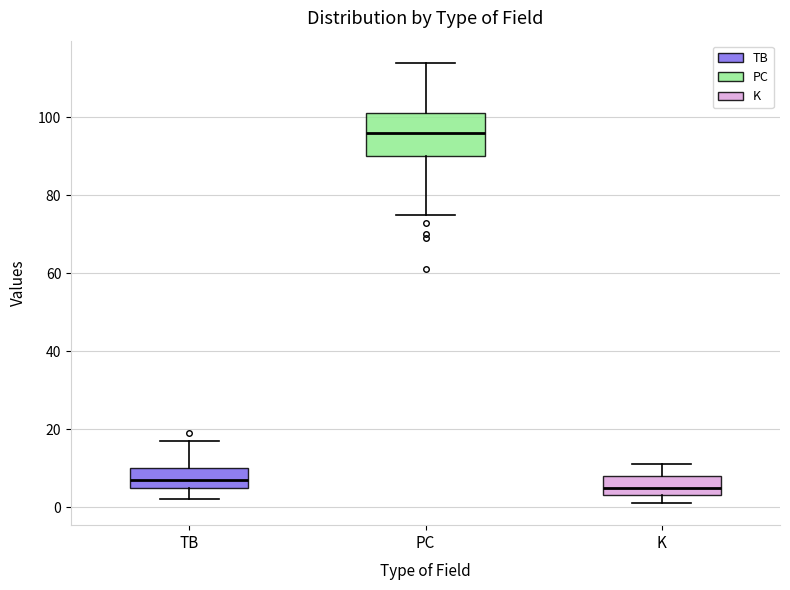

Where is the lower edge of the box for K on the y-axis? The values are not printed on the chart, so give them approximately, as read against the axis.

4